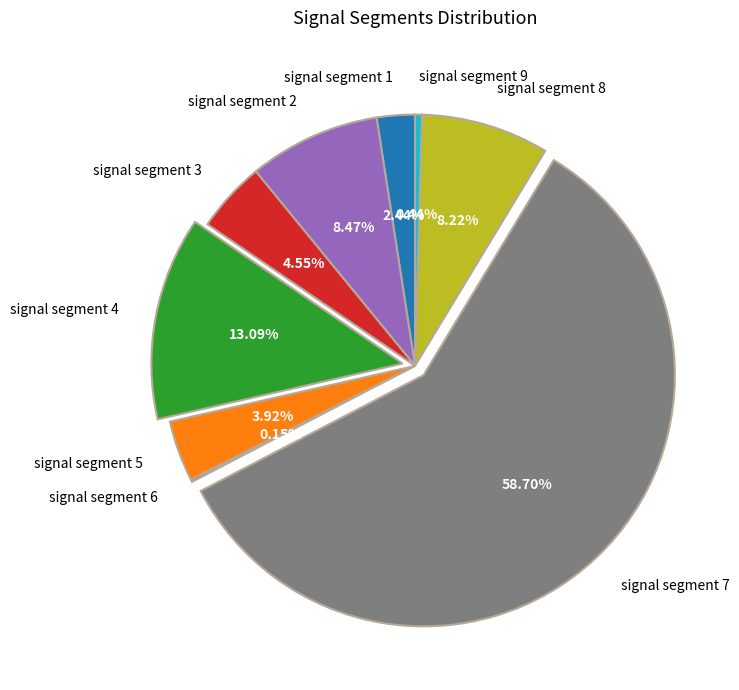

To the nearest percent, what percentage of the pie is signal segment 3?

5%